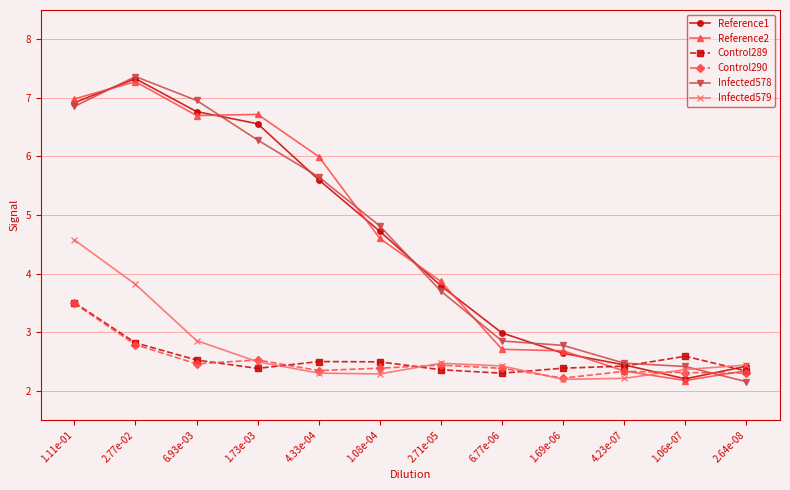

Which series has the largest range (max minus min)?

Infected578